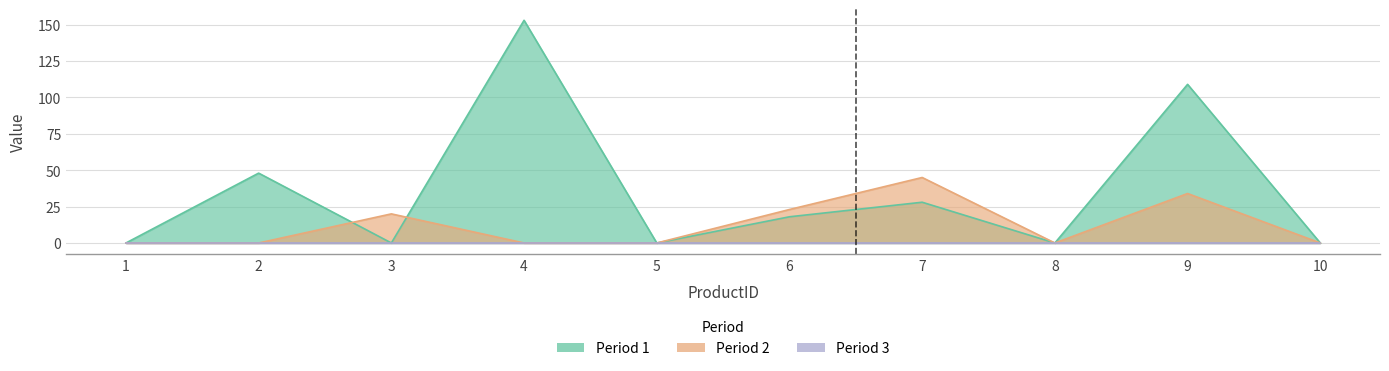

Which series has the largest range (max minus min)?

Period 1